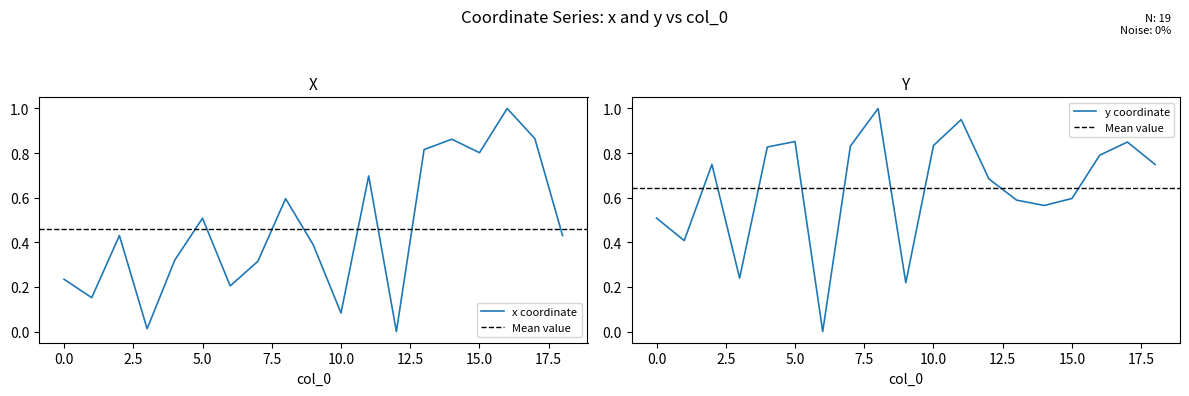

What is the difference between the maximum and minimum values in the y series?

1.0